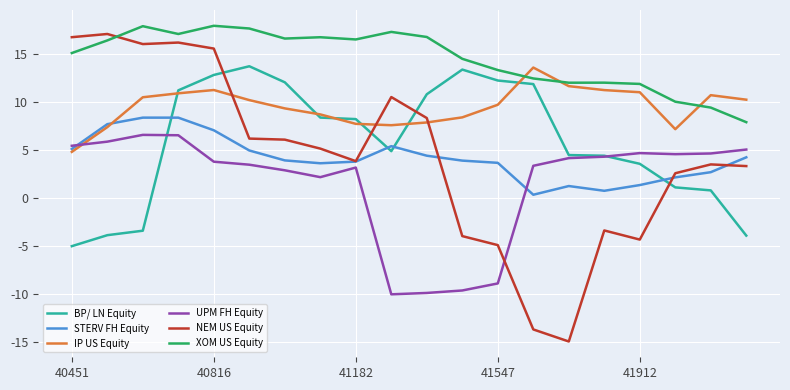

Which series has the largest total across all categories?

XOM US Equity